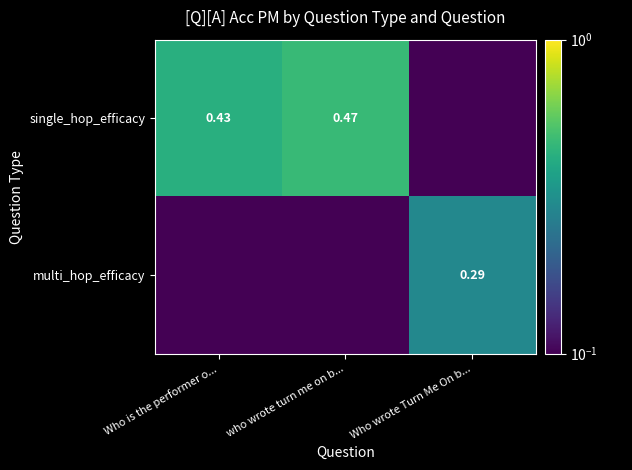

Is the value of single_hop_efficacy at Who is the performer o... greater than the value of multi_hop_efficacy at Who wrote Turn Me On b...?

Yes